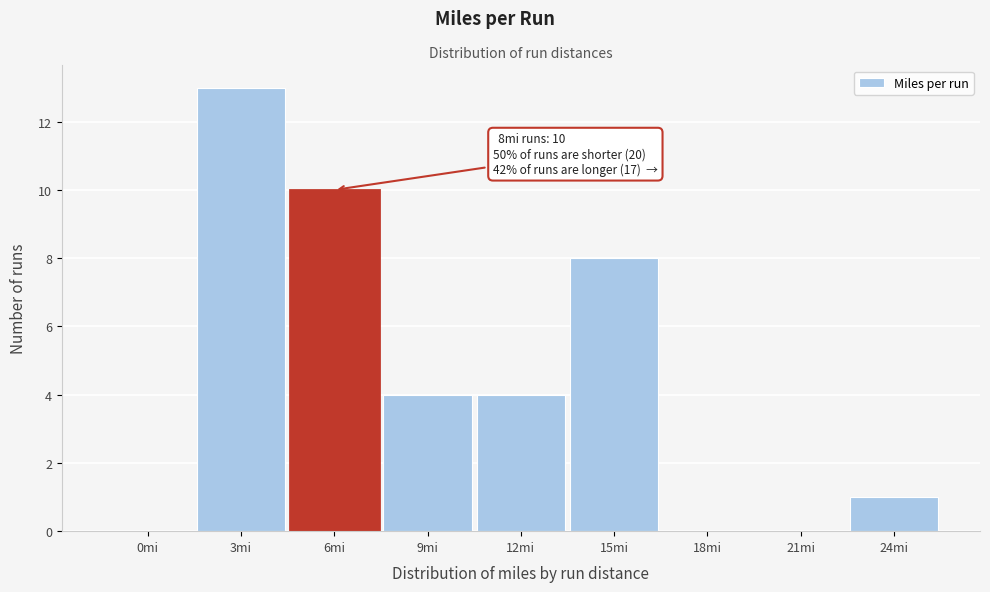

Reading left to right, extract all data points from this chart.

0mi=0	3mi=13	6mi=10	9mi=4	12mi=4	15mi=8	18mi=0	21mi=0	24mi=1